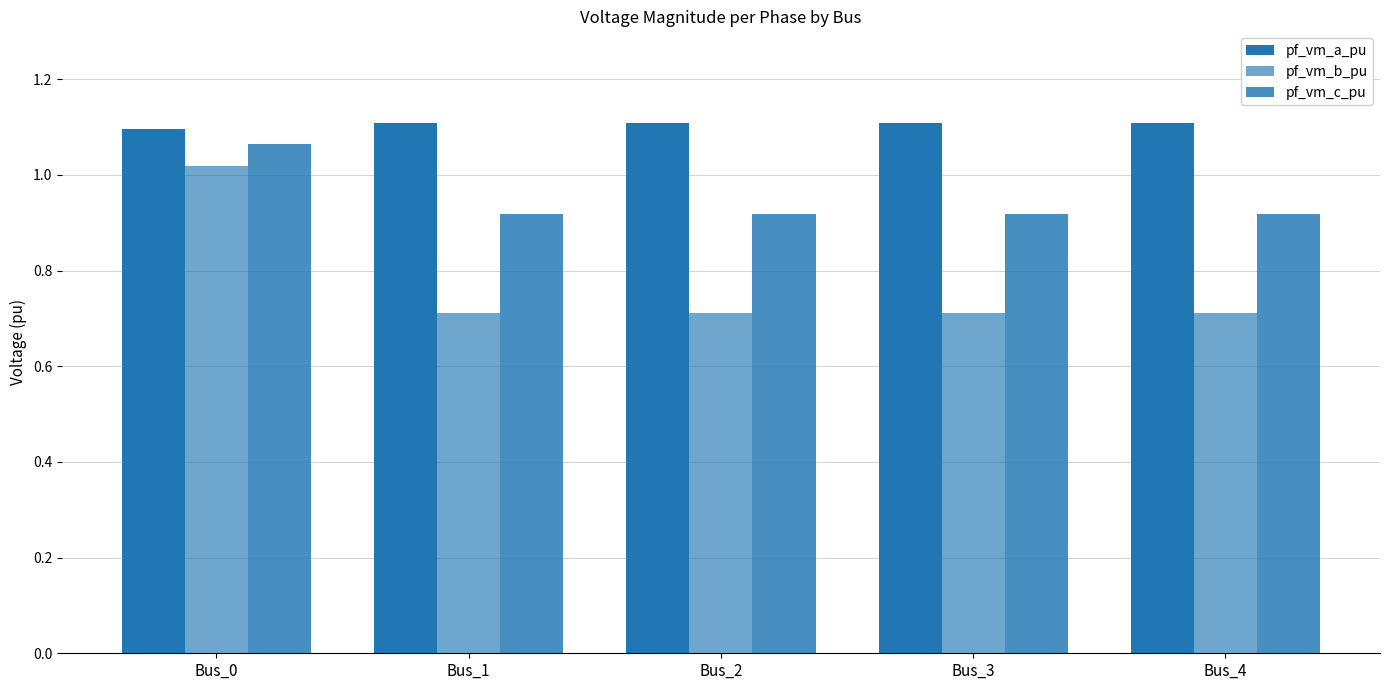

Reading left to right, extract all data points from this chart.

pf_vm_a_pu: 1.1	1.1	1.1	1.1	1.1
pf_vm_b_pu: 1.0	0.7	0.7	0.7	0.7
pf_vm_c_pu: 1.1	0.9	0.9	0.9	0.9